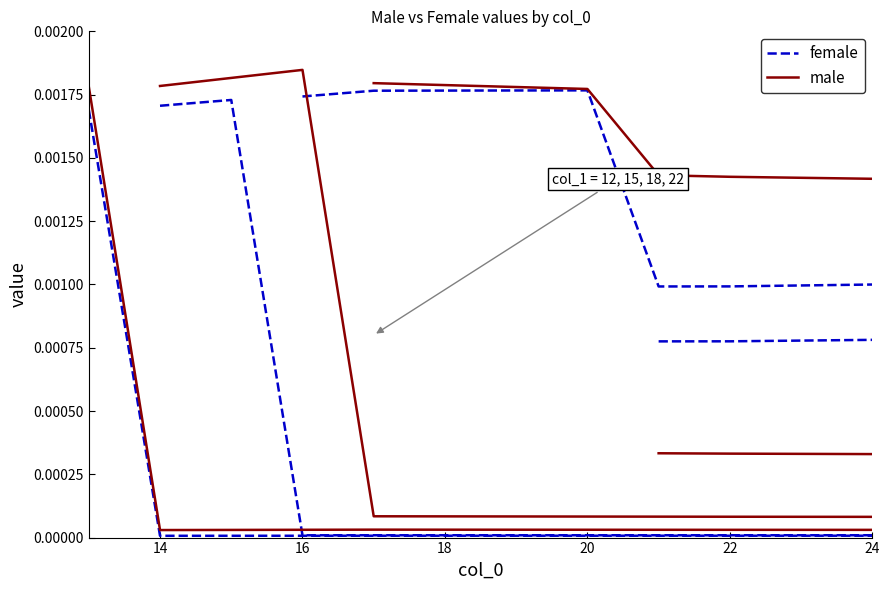

Is it true that female equals 0.0 at 24?

False